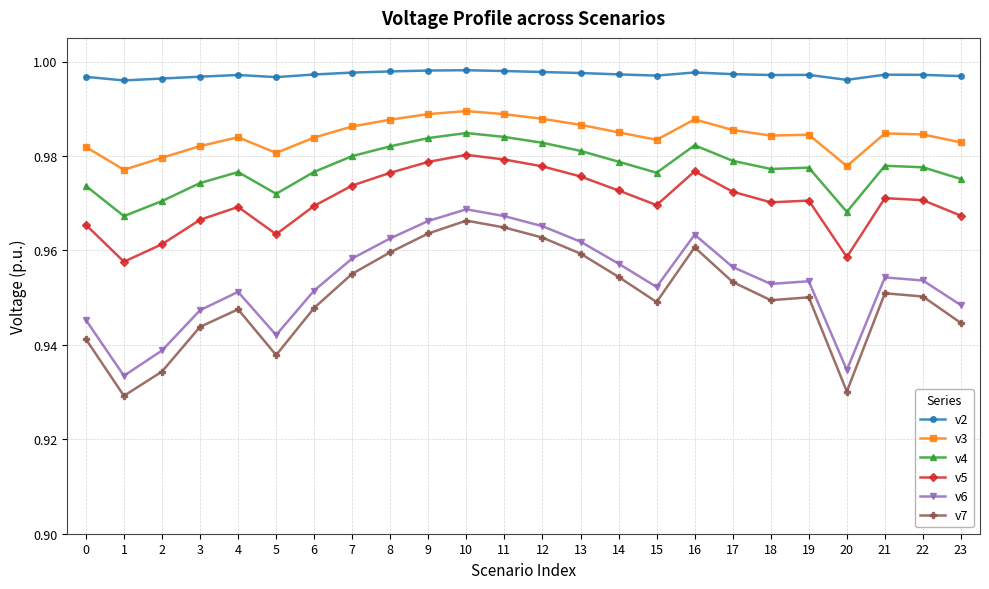

At how many categories does at least one series exceed 0?

24